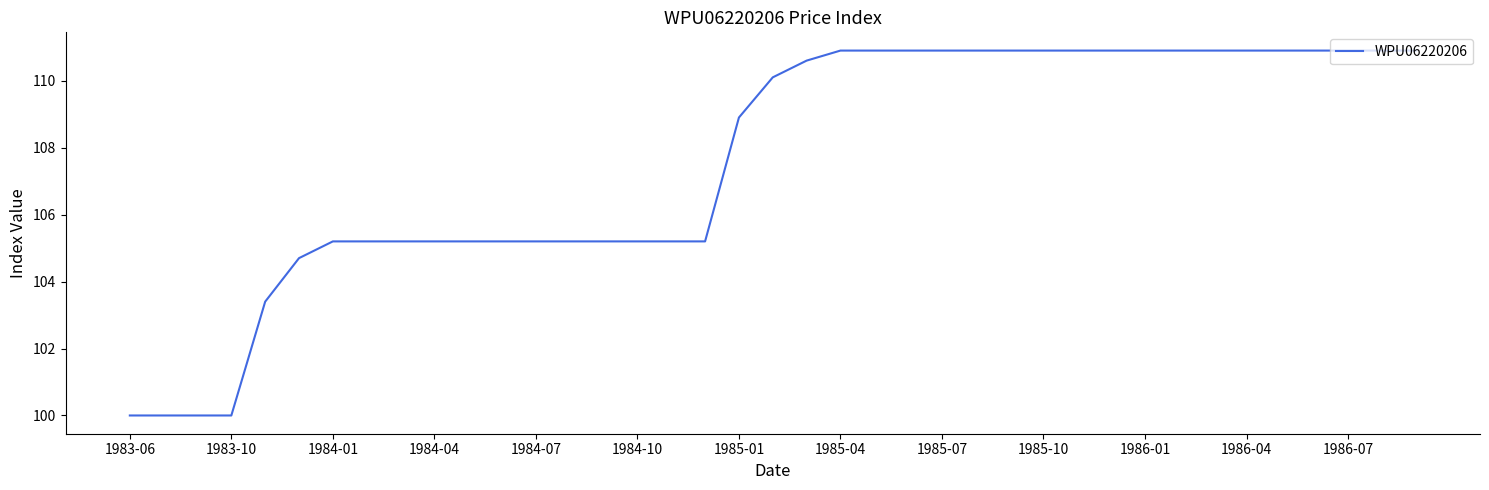

What is the maximum value shown in the chart?

110.9